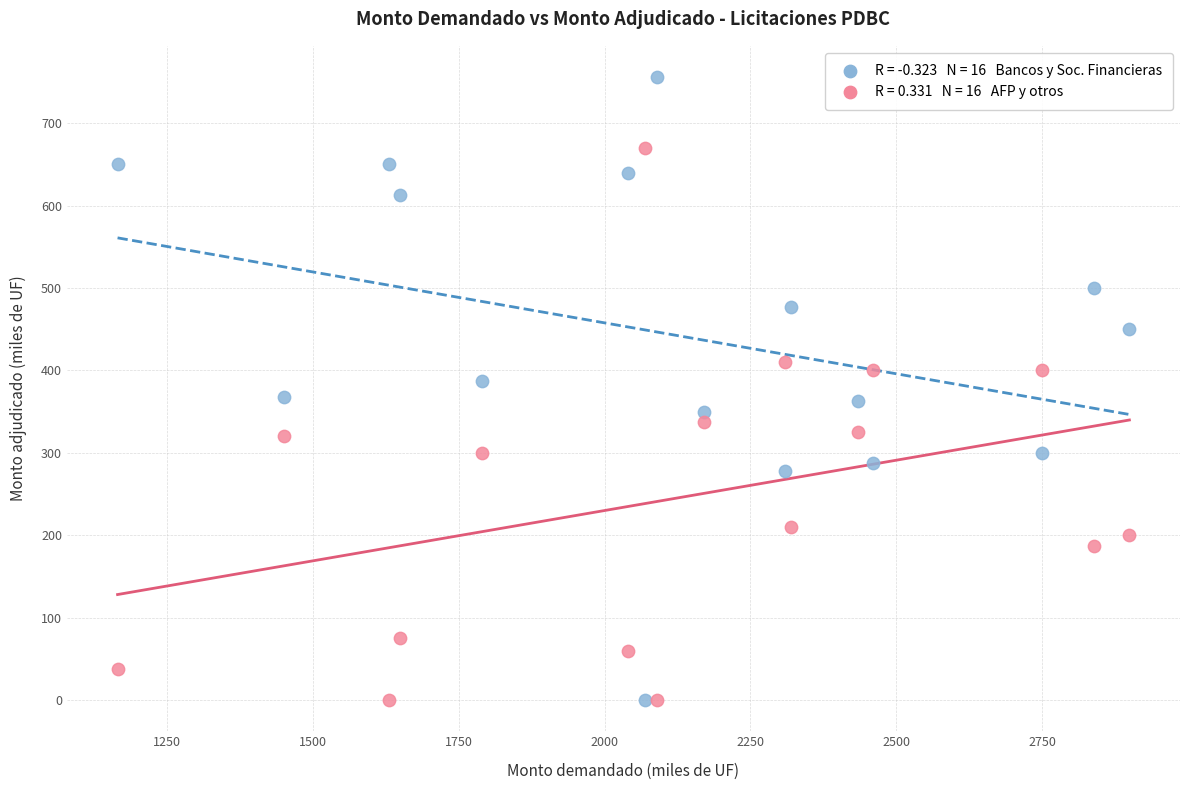

Across all data points, what is the range of X values (max minus min)?

1735.0